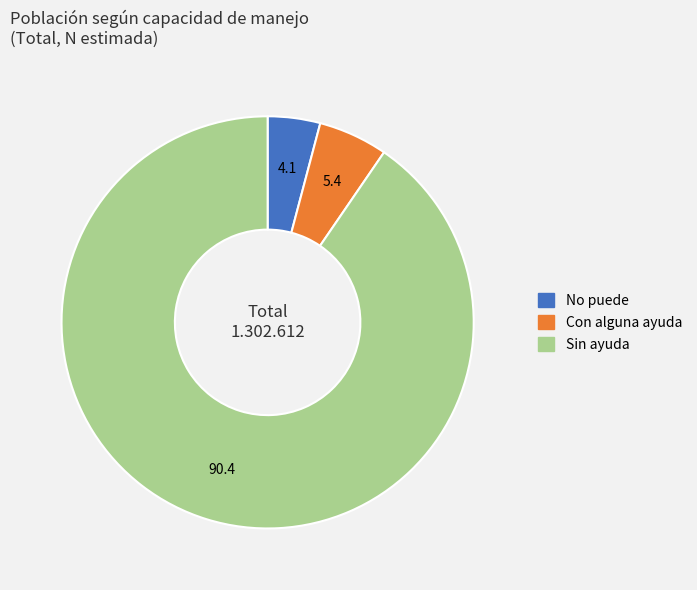

What is the ratio of the value at Con alguna ayuda to the value at Sin ayuda?

0.1